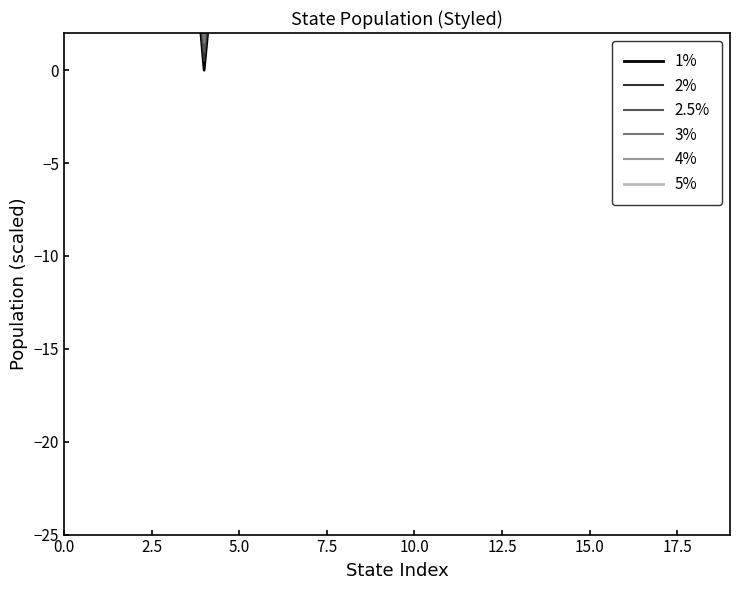

Reading left to right, list all the values displayed in this chart.

1%: 20.5	23.0	19.3	21.6	0.0	20.1	21.3	22.8	23.0	11.1	17.3	22.6	22.4	15.8	19.5	21.5	21.7	20.8	20.6	22.6
2%: 21.0	23.5	19.8	22.1	0.5	20.6	21.8	23.3	23.5	11.6	17.8	23.1	22.9	16.3	20.0	22.0	22.2	21.3	21.1	23.1
2.5%: 21.5	24.0	20.3	22.6	1.0	21.1	22.3	23.8	24.0	12.1	18.3	23.6	23.4	16.8	20.5	22.5	22.7	21.8	21.6	23.6
3%: 22.0	24.5	20.8	23.1	1.5	21.6	22.8	24.3	24.5	12.6	18.8	24.1	23.9	17.3	21.0	23.0	23.2	22.3	22.1	24.1
4%: 23.0	25.5	21.8	24.1	2.5	22.6	23.8	25.3	25.5	13.6	19.8	25.1	24.9	18.3	22.0	24.0	24.2	23.3	23.1	25.1
5%: 24.5	27.0	23.3	25.6	4.0	24.1	25.3	26.8	27.0	15.1	21.3	26.6	26.4	19.8	23.5	25.5	25.7	24.8	24.6	26.6